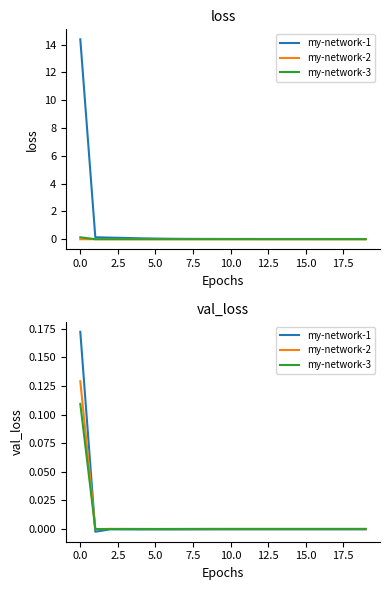

At 12.5, list the series in order from largest to smallest.

my-network-3, my-network-2, my-network-1